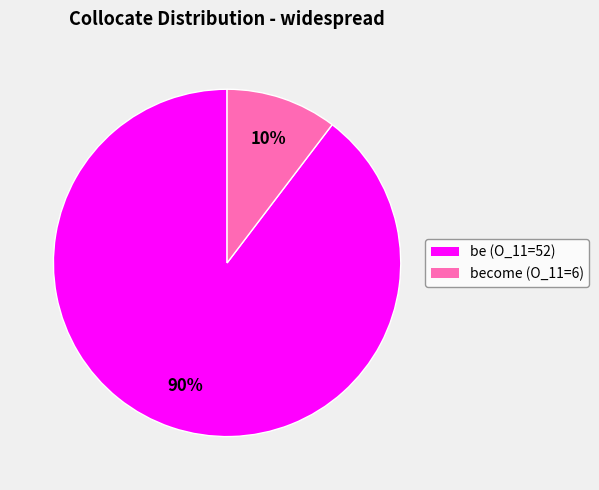

Count the number of slices in the pie.

2